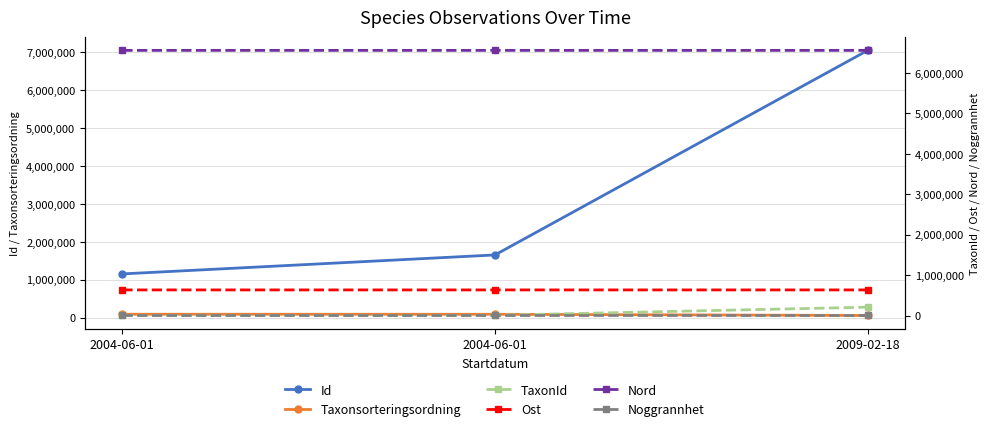

The value of TaxonId at 2009-02-18 is 206004.0. True or false?

True